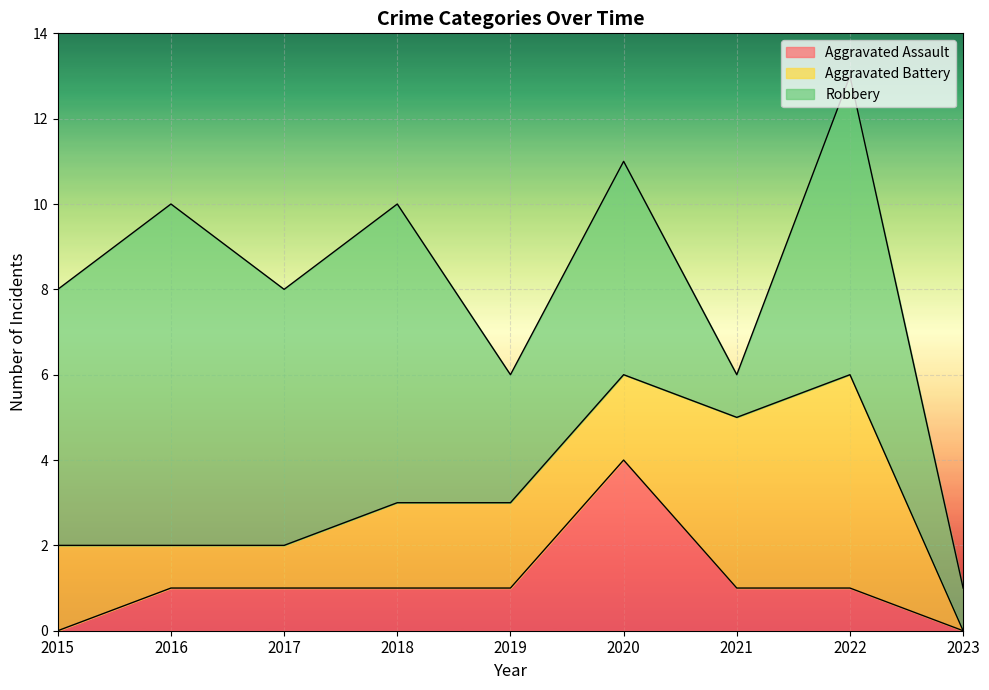

The Robbery series shows 6 at 2015. True or false?

True